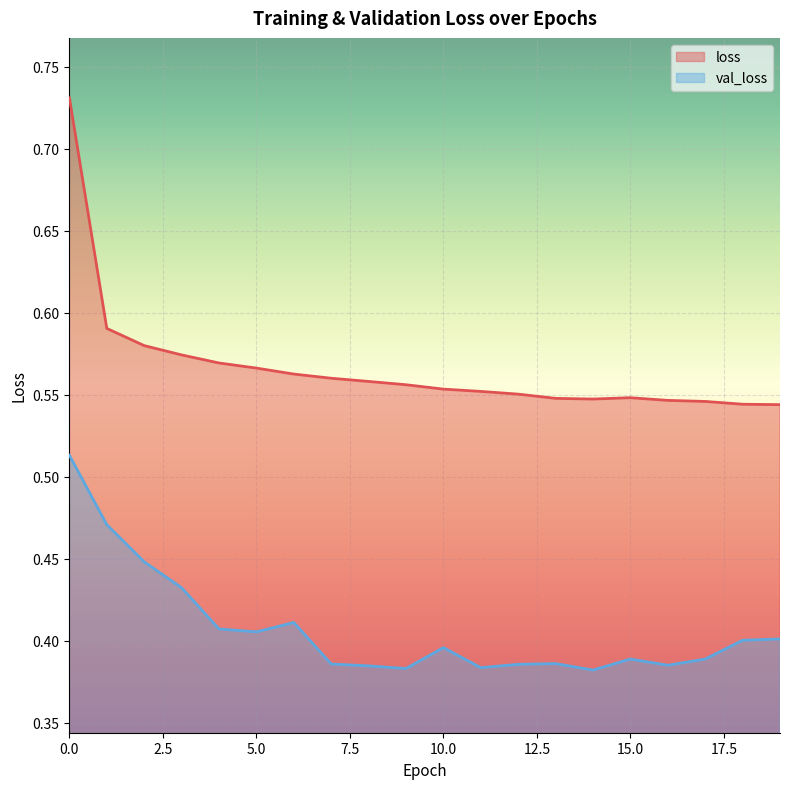

Which series has the largest range (max minus min)?

loss